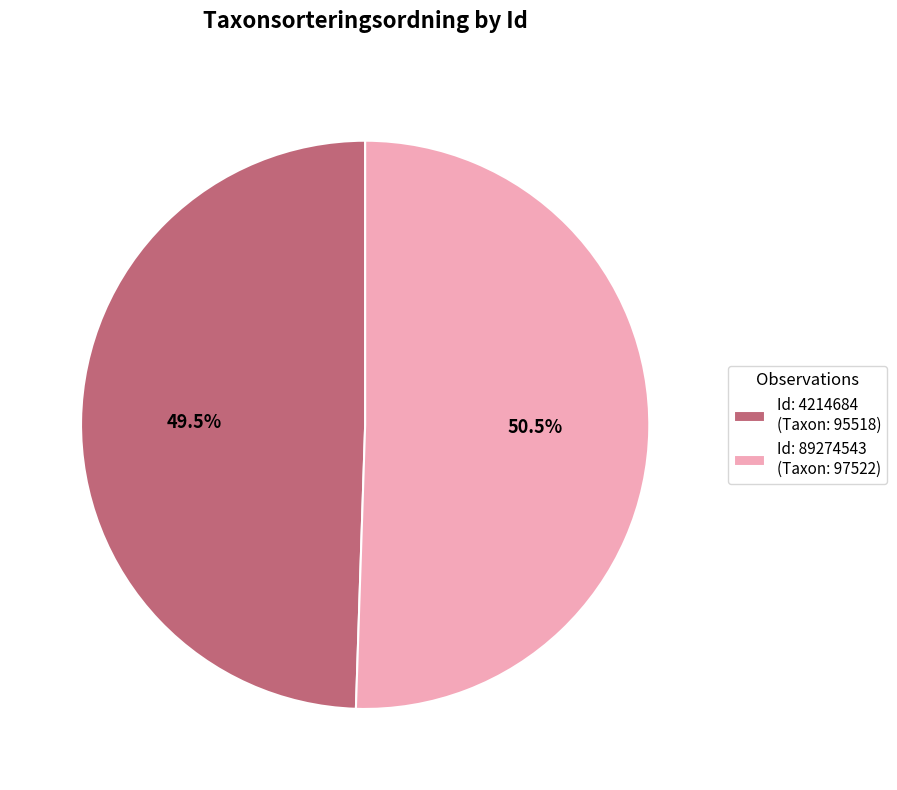

Approximately how many times larger is the value at Id: 4214684 (Taxon: 95518) compared to Id: 89274543 (Taxon: 97522)?

1.0